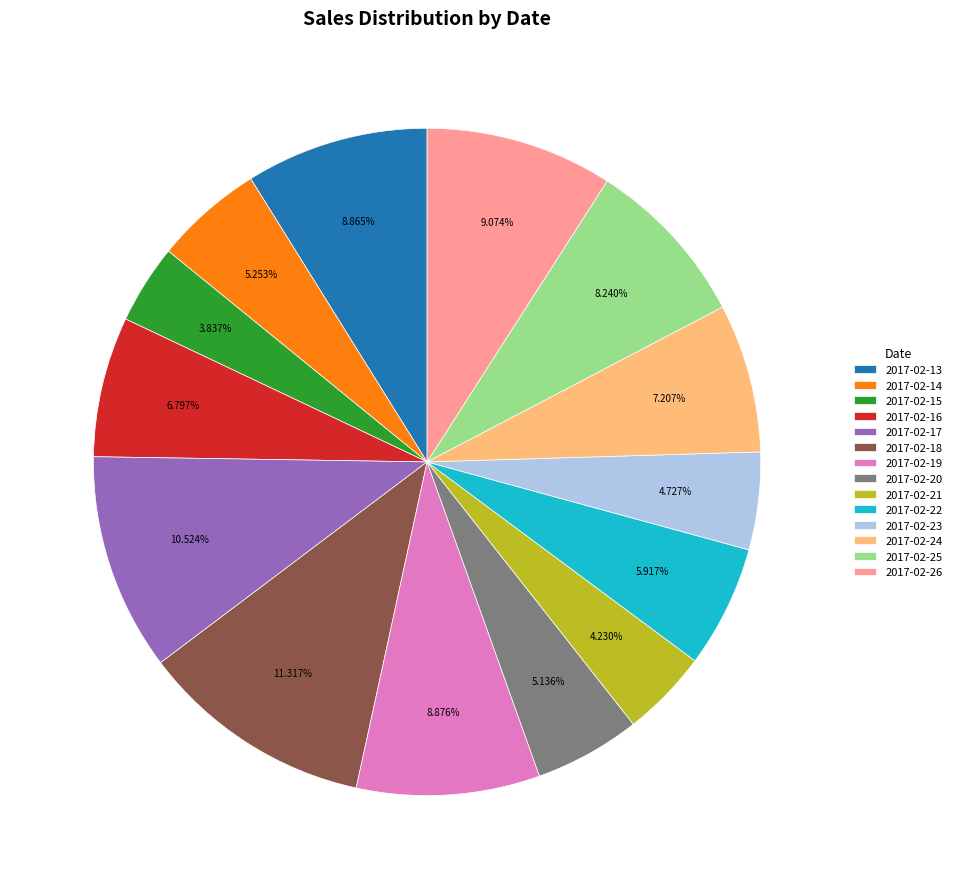

Between 2017-02-22 and 2017-02-26, which is larger?

2017-02-26